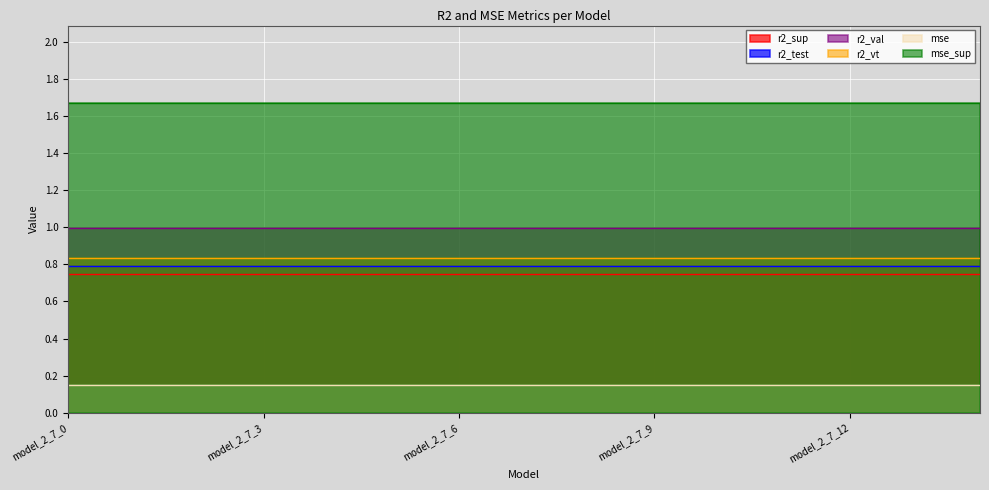

Rank the series by their maximum value, from highest to lowest.

mse_sup, r2_val, r2_vt, r2_test, r2_sup, mse